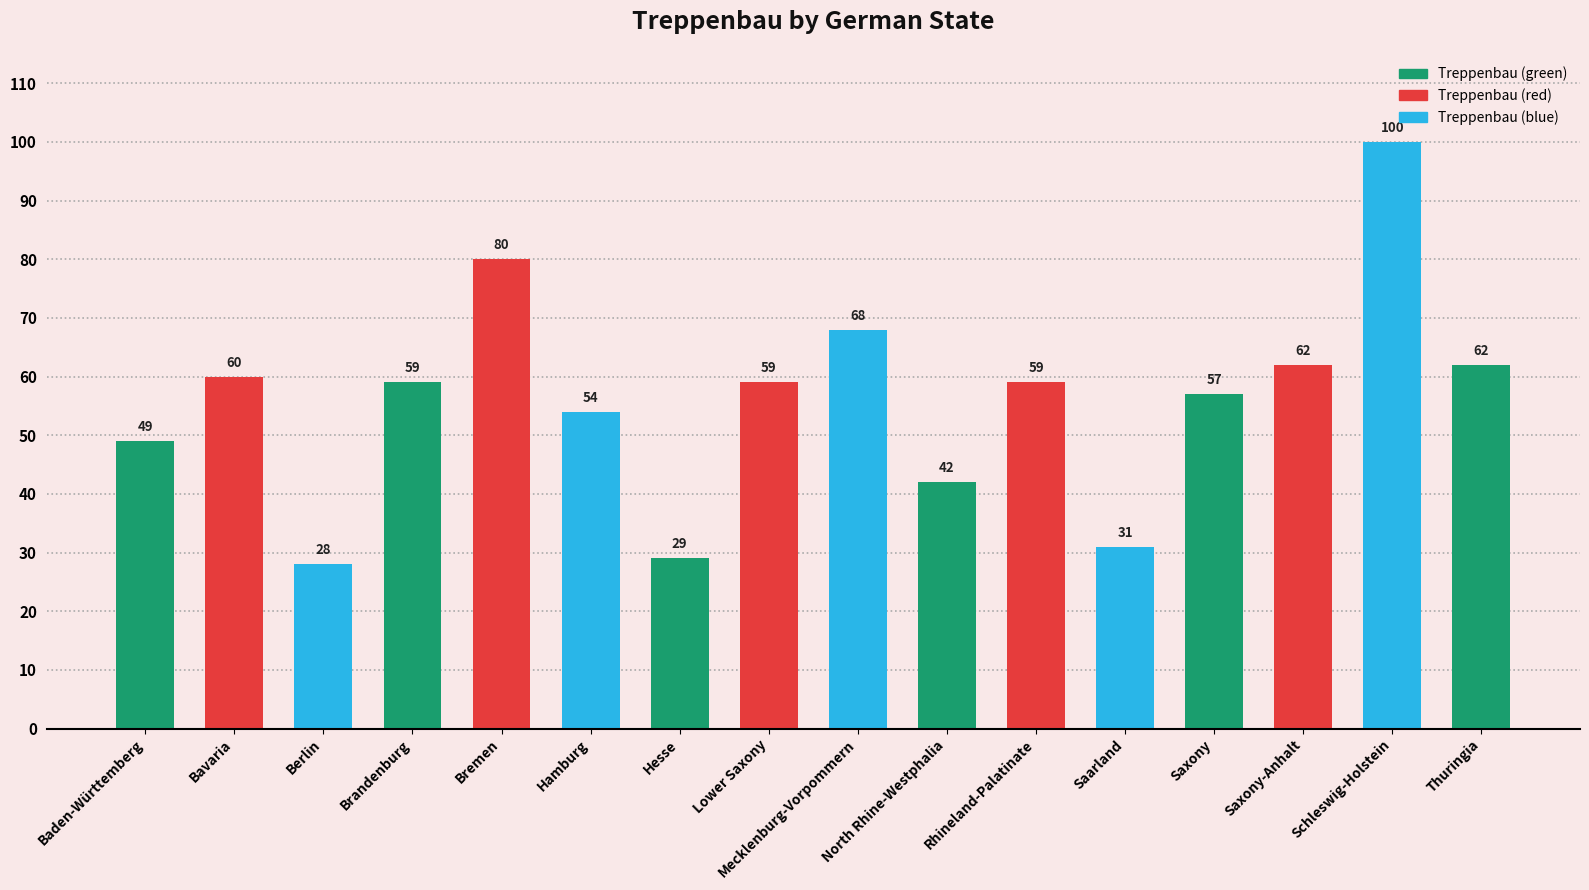

What is the greatest value displayed?

100